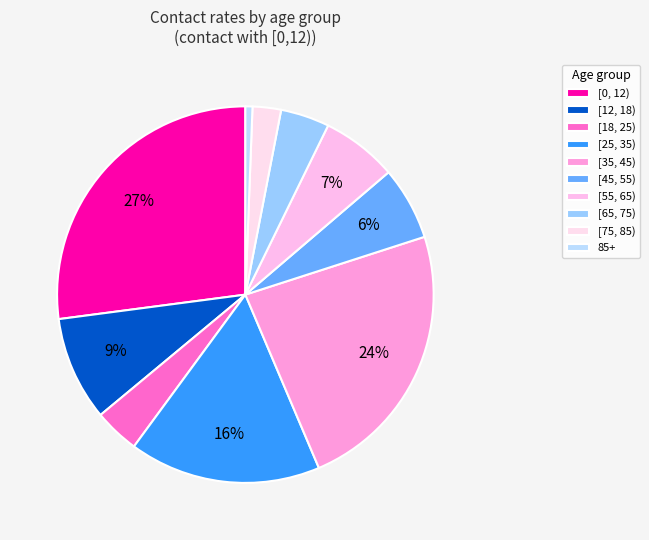

Count the number of slices in the pie.

10